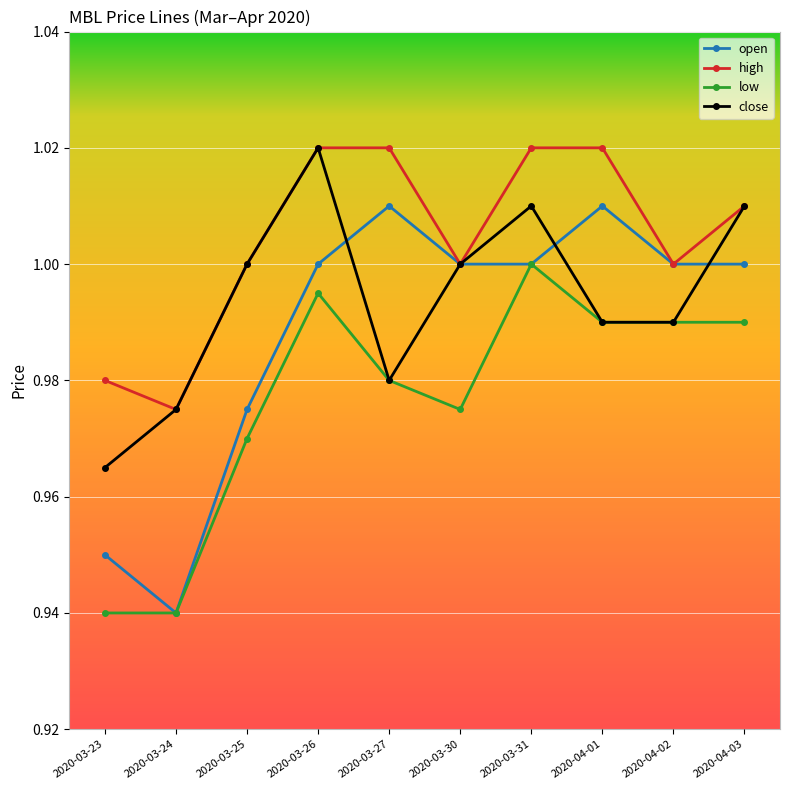

What is the sum of all low values?

9.8